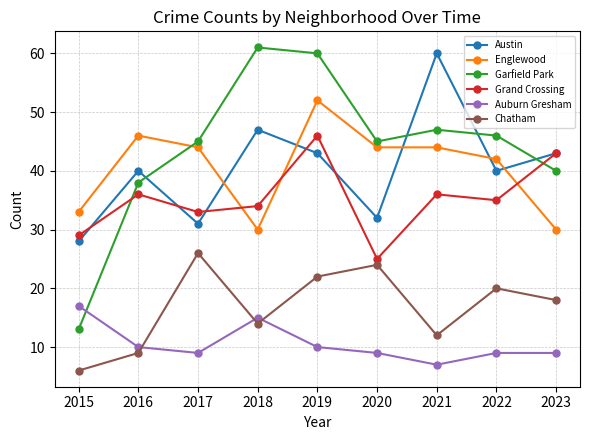

What value does the Garfield Park series have at 2018?

61